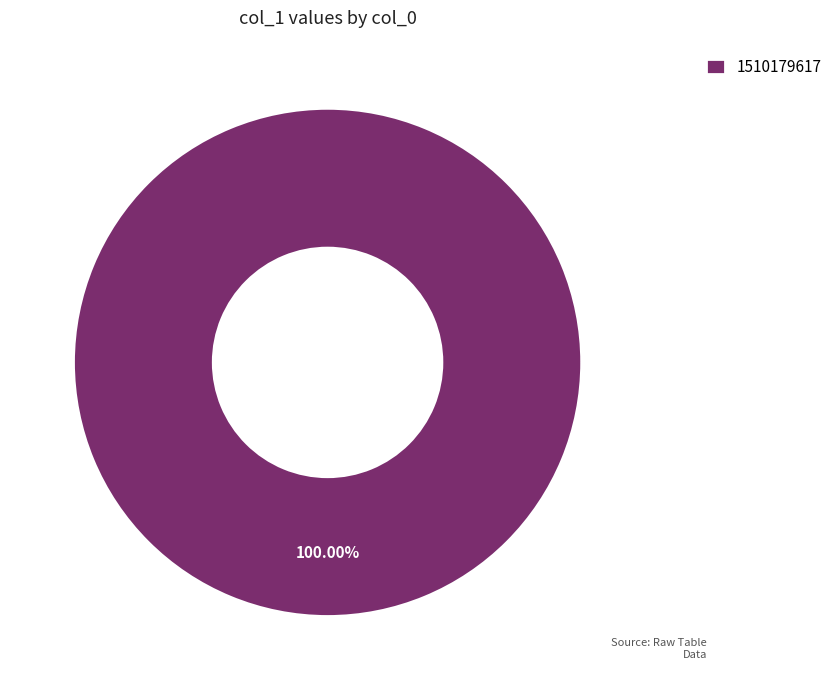

What is the majority slice?

1510179617